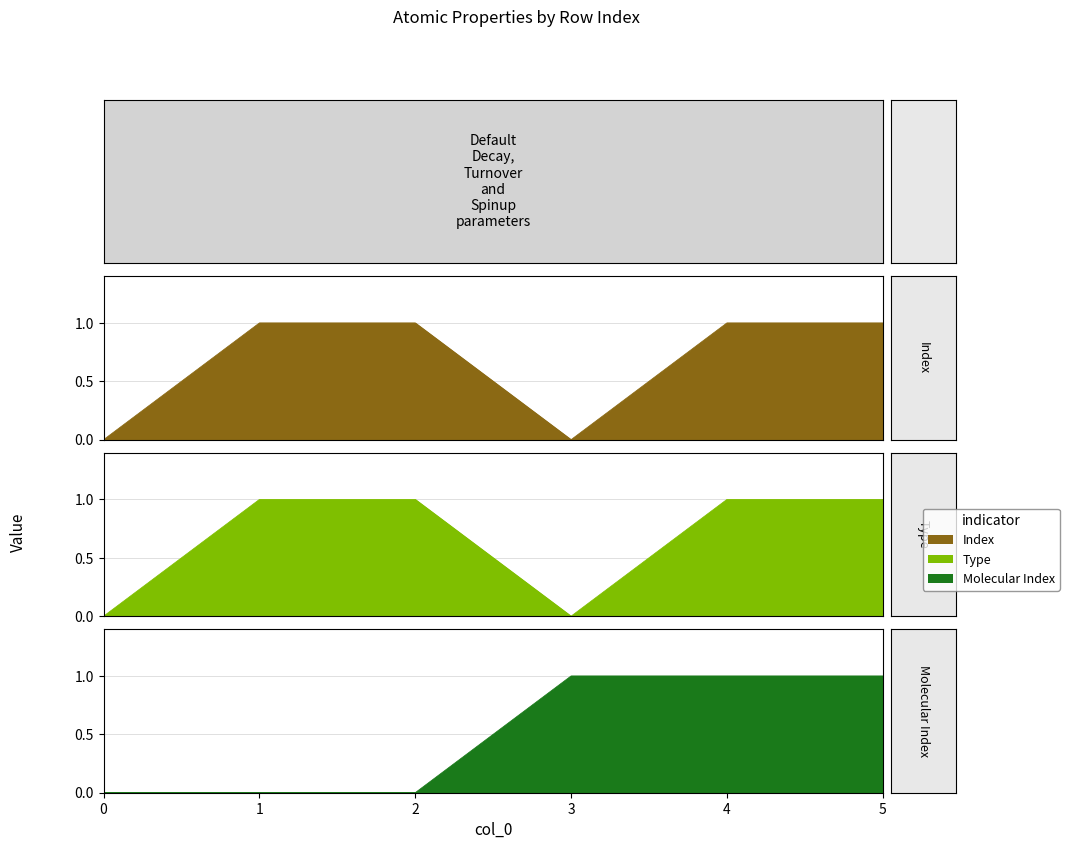

True or false: Index has a value of 2 at 5.

False